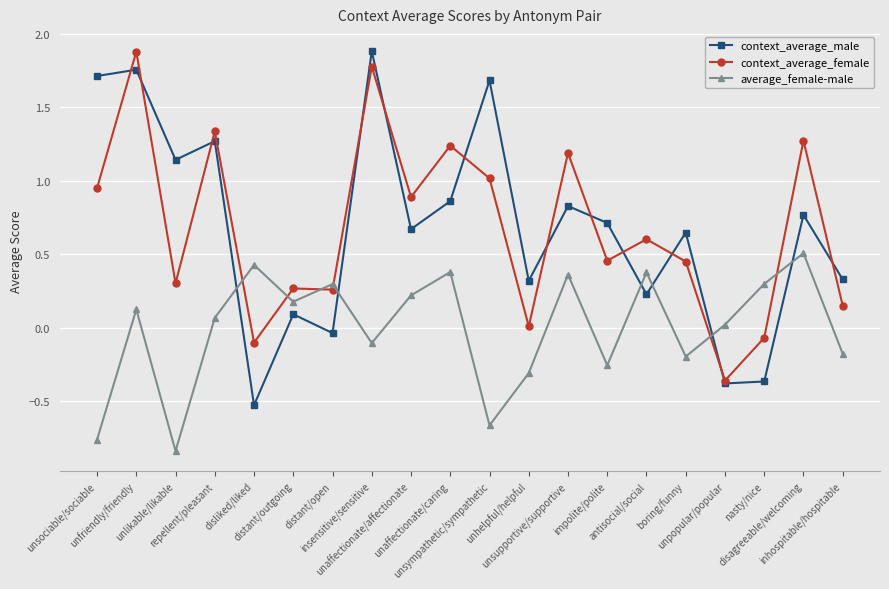

How many interior local peaks does the context_average_male series have?

8